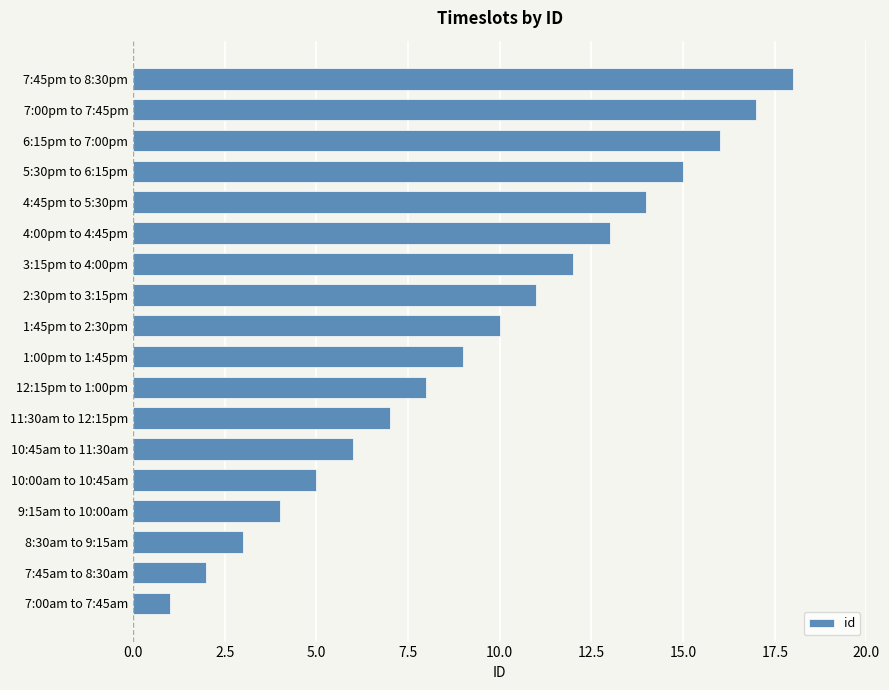

Rank the categories by value from highest to lowest.

7:45pm to 8:30pm, 7:00pm to 7:45pm, 6:15pm to 7:00pm, 5:30pm to 6:15pm, 4:45pm to 5:30pm, 4:00pm to 4:45pm, 3:15pm to 4:00pm, 2:30pm to 3:15pm, 1:45pm to 2:30pm, 1:00pm to 1:45pm, 12:15pm to 1:00pm, 11:30am to 12:15pm, 10:45am to 11:30am, 10:00am to 10:45am, 9:15am to 10:00am, 8:30am to 9:15am, 7:45am to 8:30am, 7:00am to 7:45am